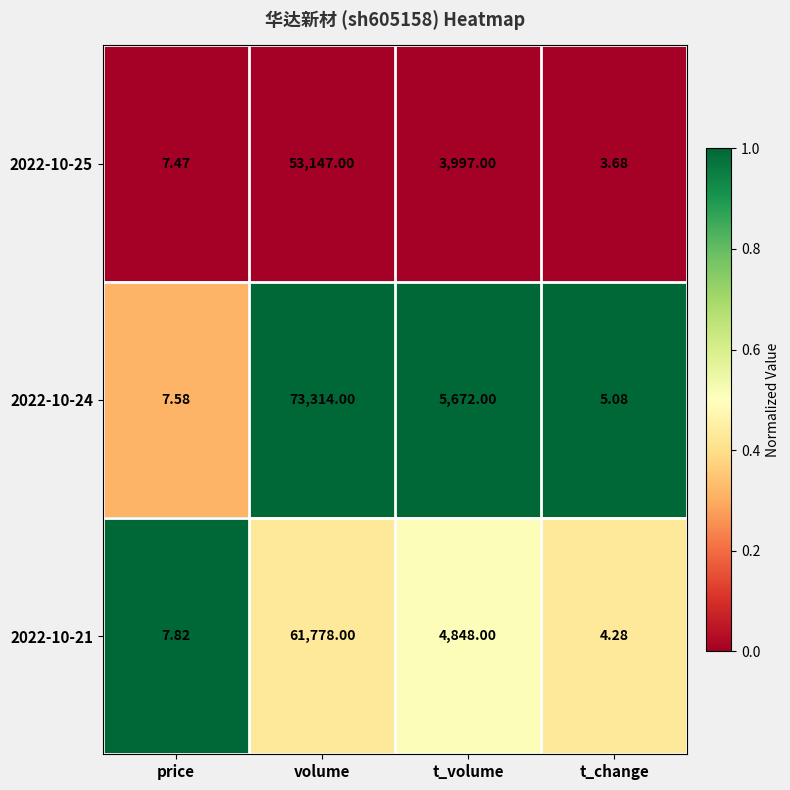

What is the spread (max minus min) of values at volume?

20167.0